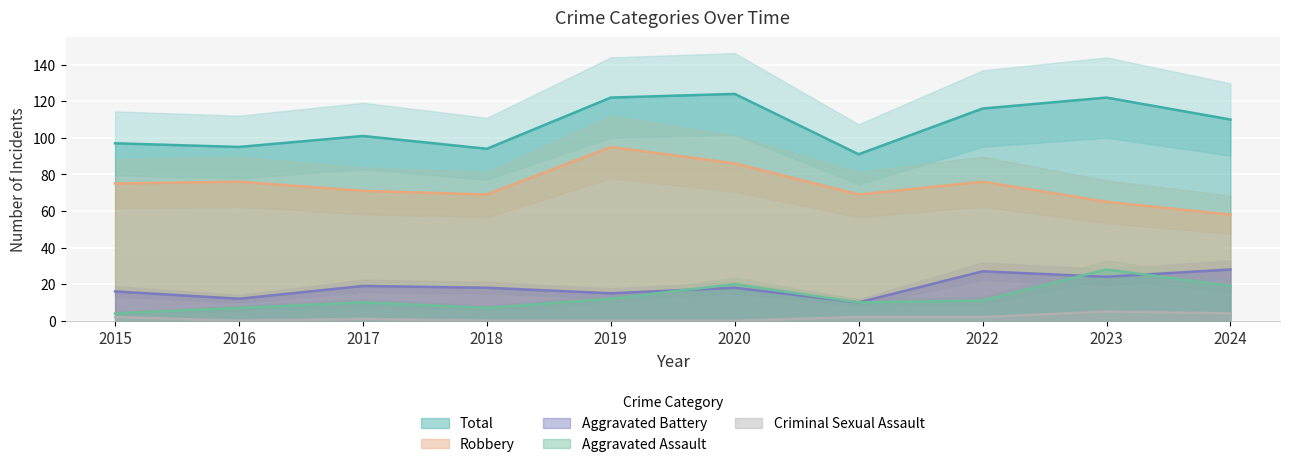

List the series in order of their peak value, lowest first.

Criminal Sexual Assault, Aggravated Assault, Aggravated Battery, Robbery, Total